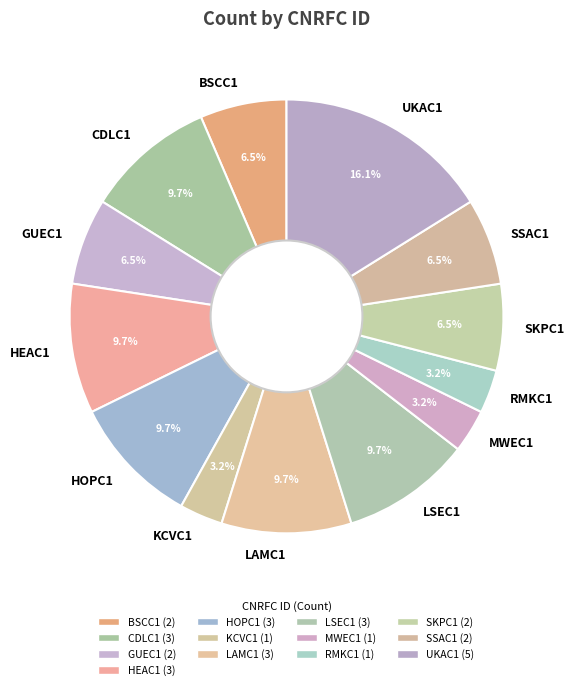

What percentage is the HEAC1 slice, to the nearest percent?

10%